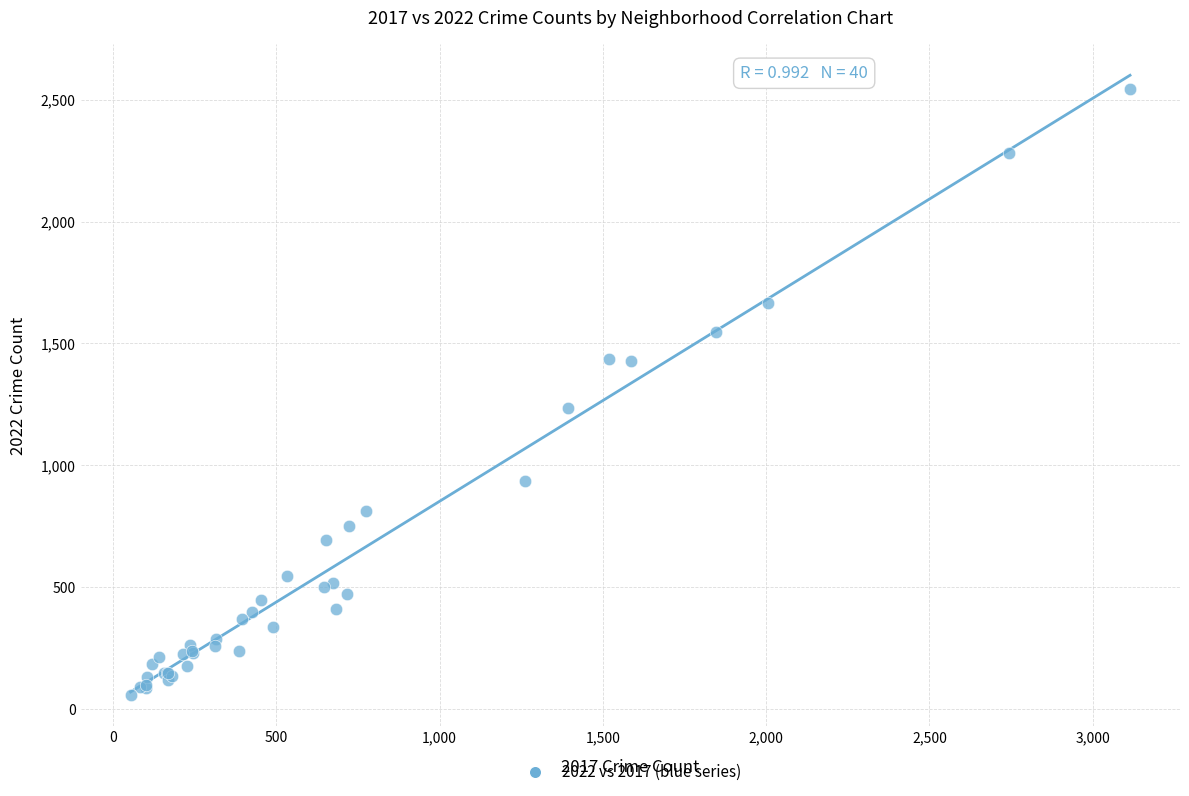

What Y value in the scatter plot is closest to 1300?

1233